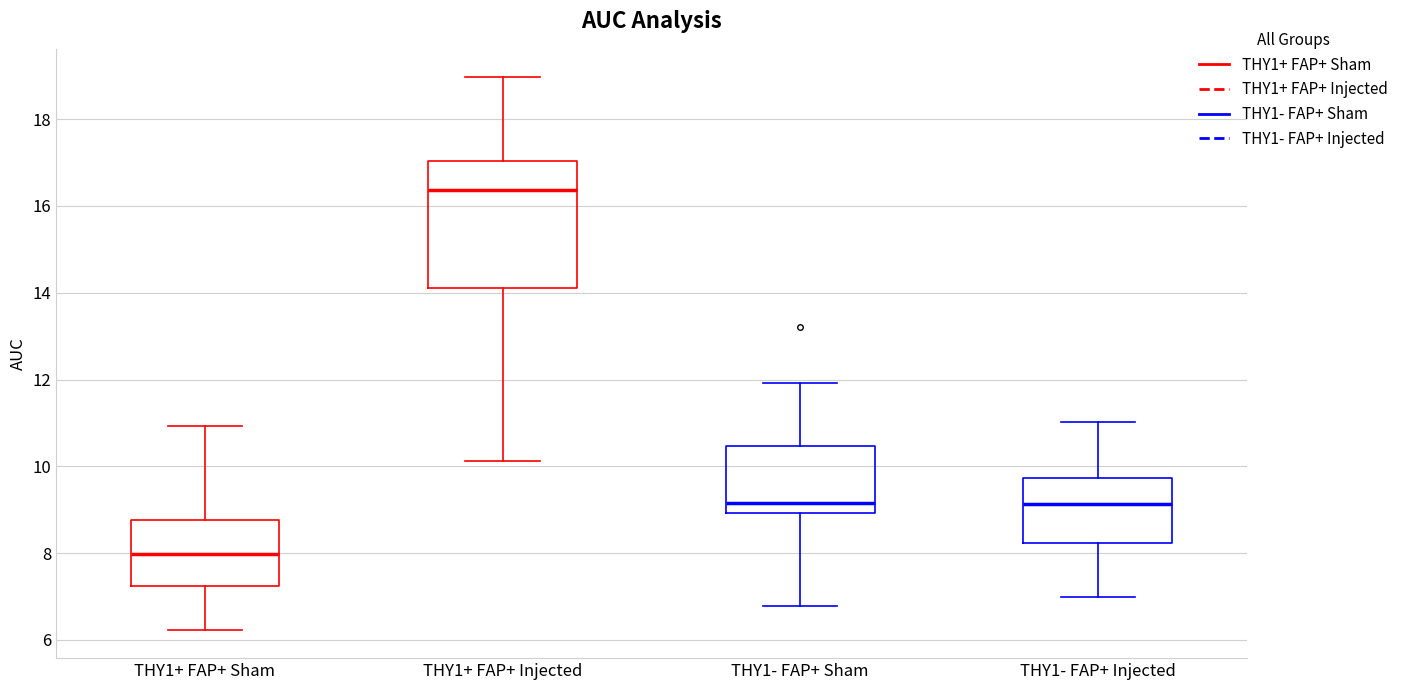

Which box is the tallest, from its lower edge to its upper edge?

THY1+ FAP+ Injected